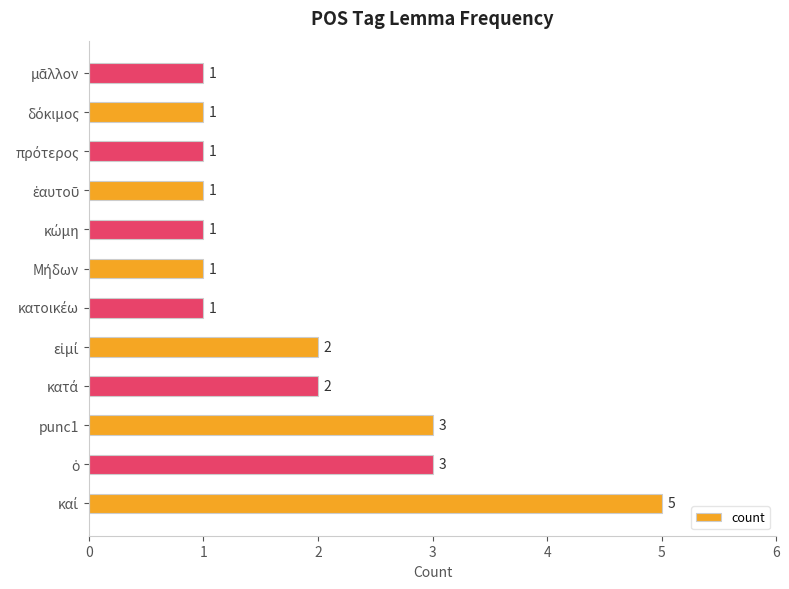

How many values are between 1 and 3?

11